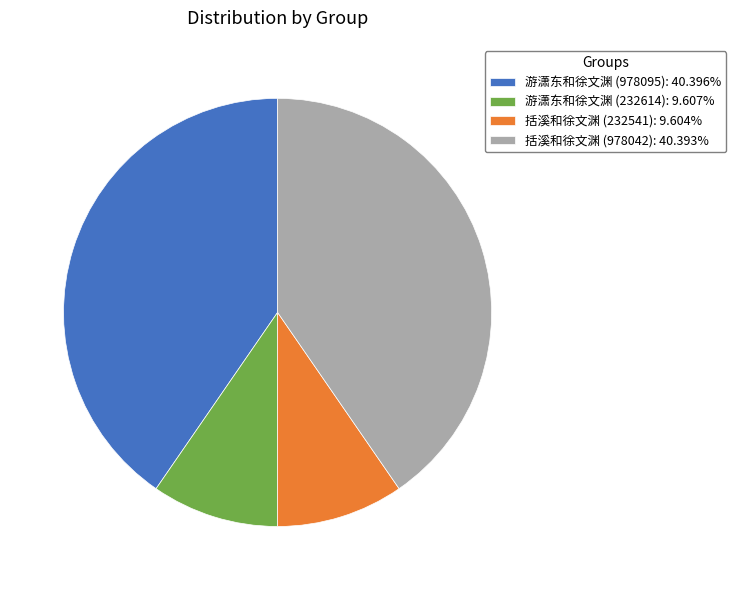

Count the number of slices in the pie.

4